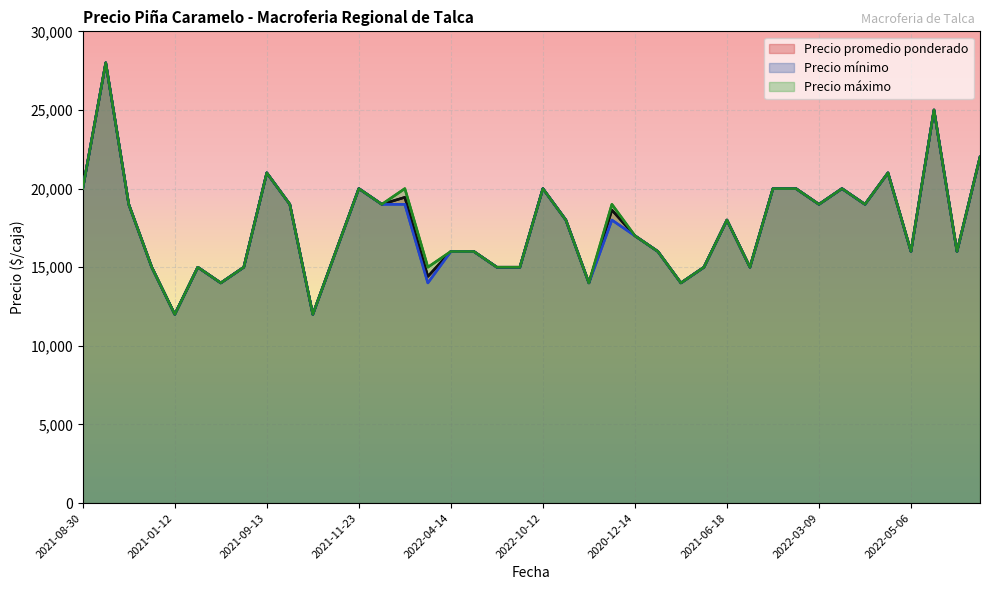

Which series has the widest spread of values?

Precio promedio ponderado